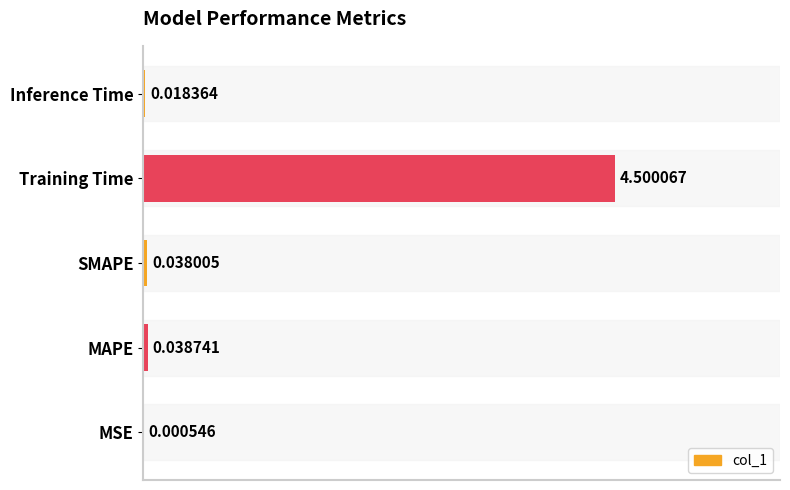

Count the number of data series in this chart.

1